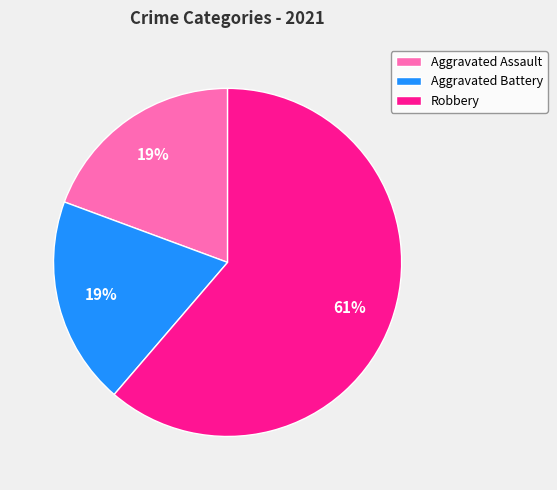

Is the sum of Aggravated Assault and Aggravated Battery greater than half?

No